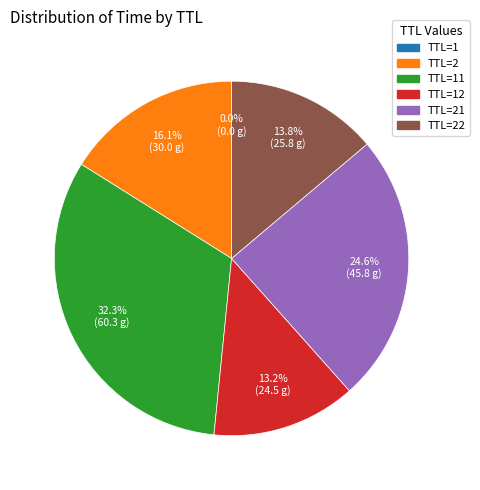

What portion of the pie excludes TTL=22?

86.2%